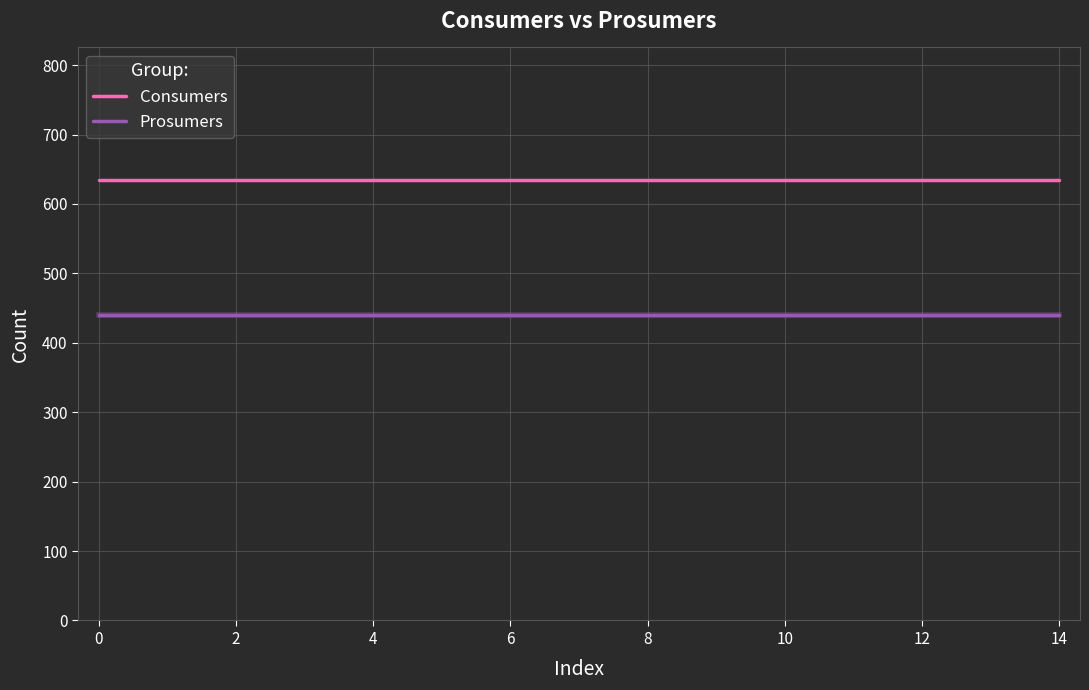

Rank the series by their average value, from lowest to highest.

Prosumers, Consumers